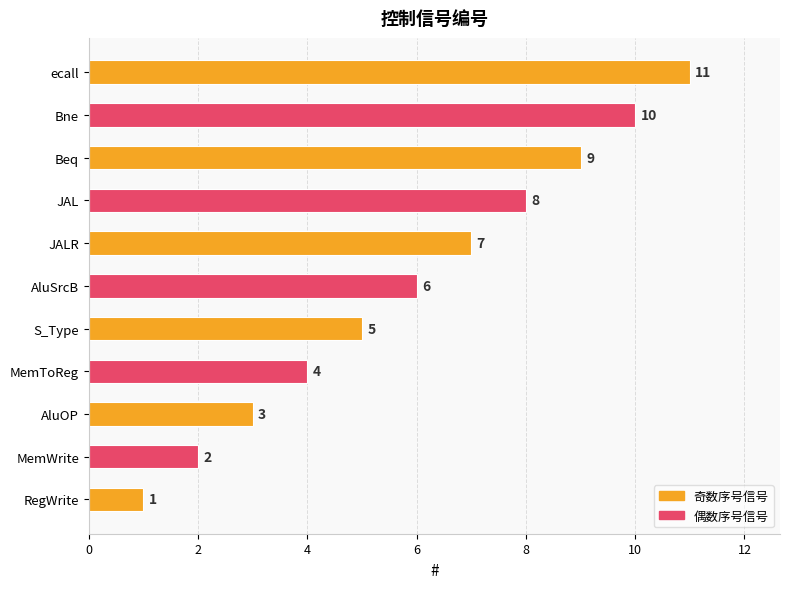

At which label is the value closest to 6?

AluSrcB